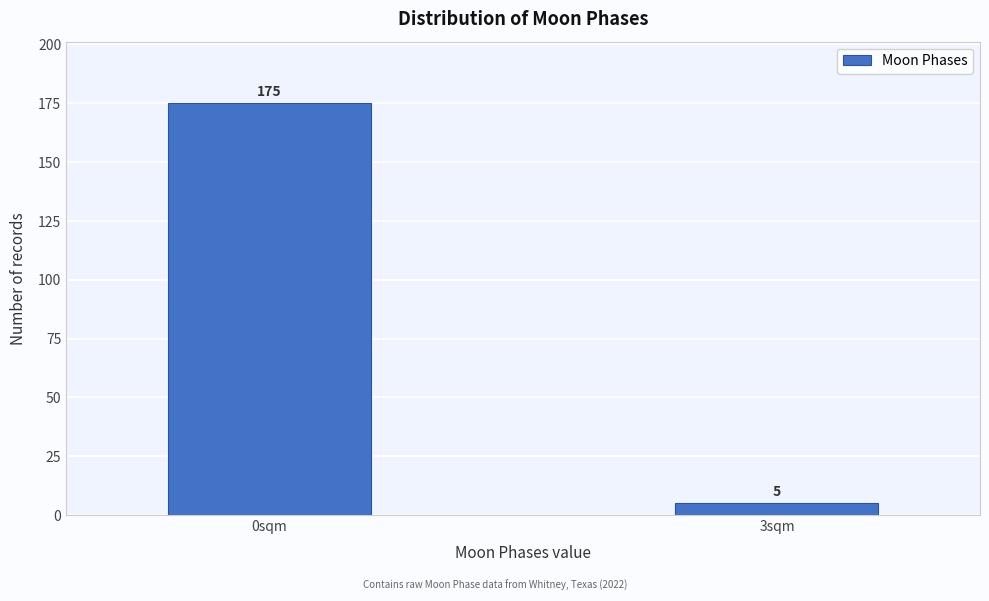

Reading left to right, list all the values displayed in this chart.

0sqm=175	3sqm=5